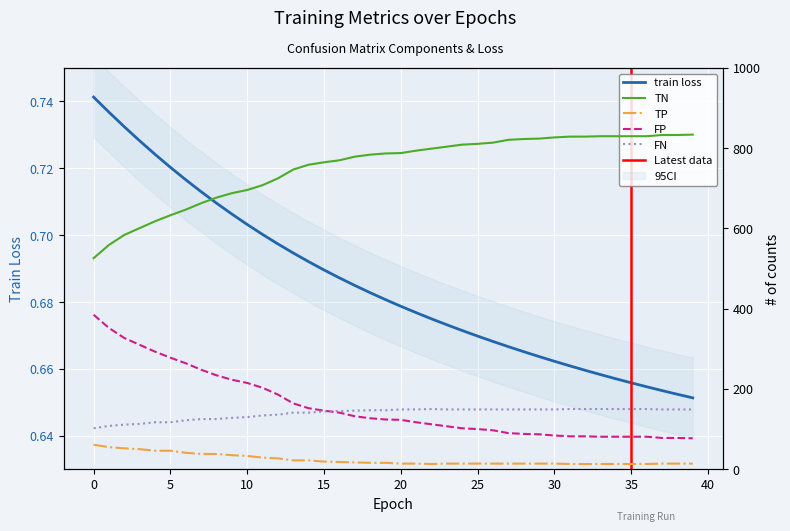

How many lines are shown in the chart?

5